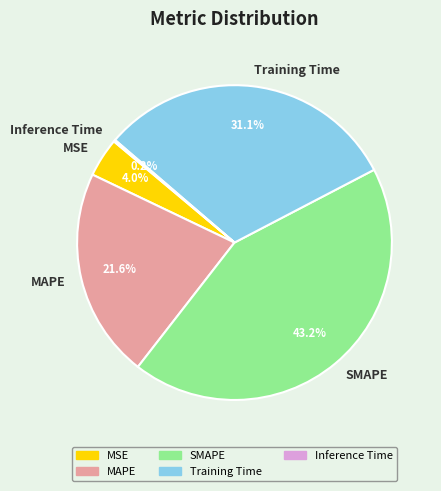

What percentage is NOT represented by MAPE?

78.4%